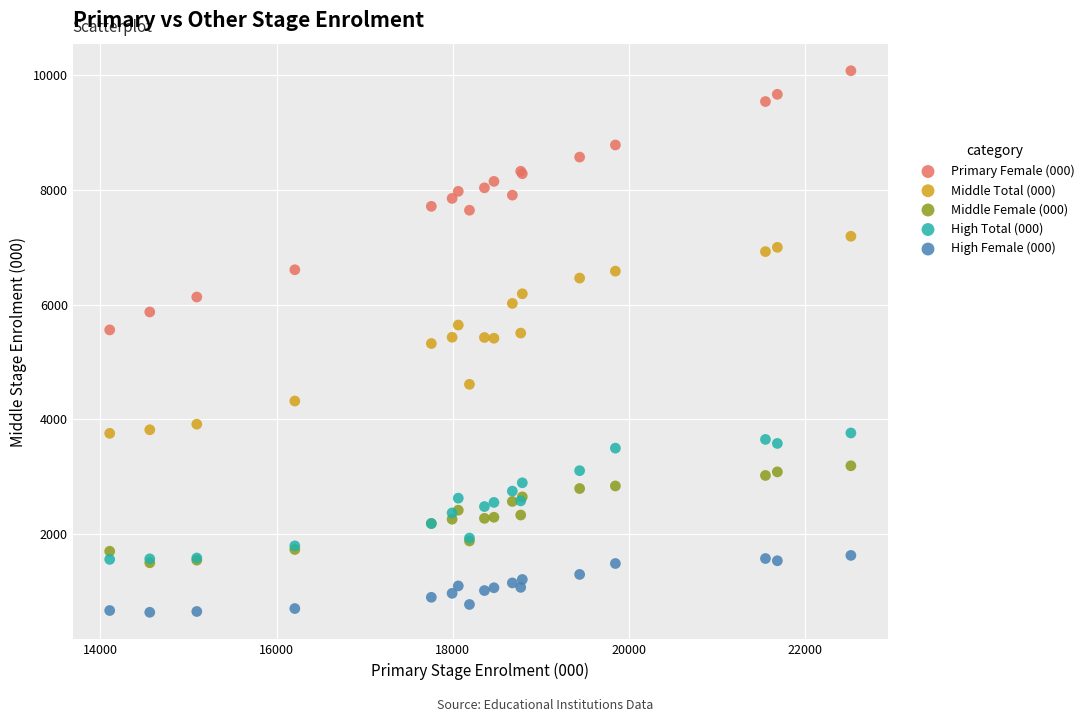

Which series contains the lowest Y value?

High Female (000)